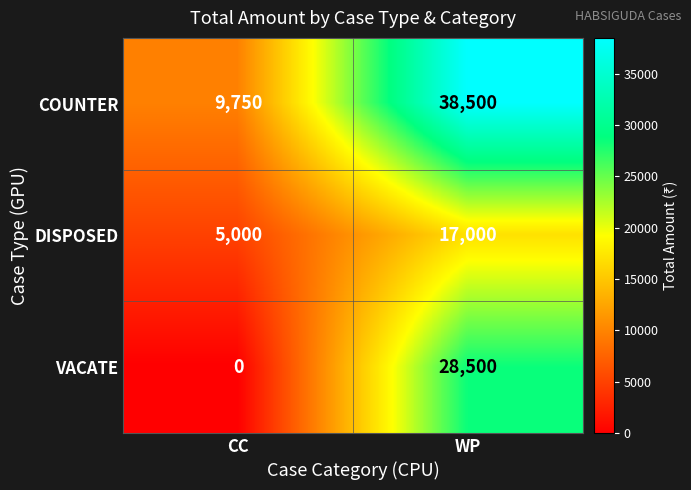

Which series has the largest total across all categories?

COUNTER